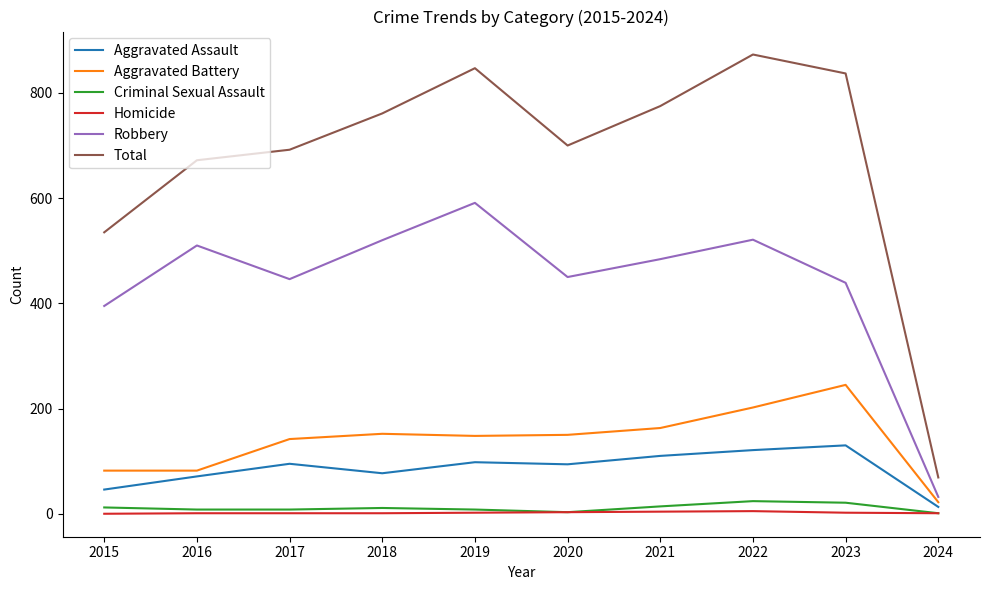

Does the chart have visible grid lines?

No